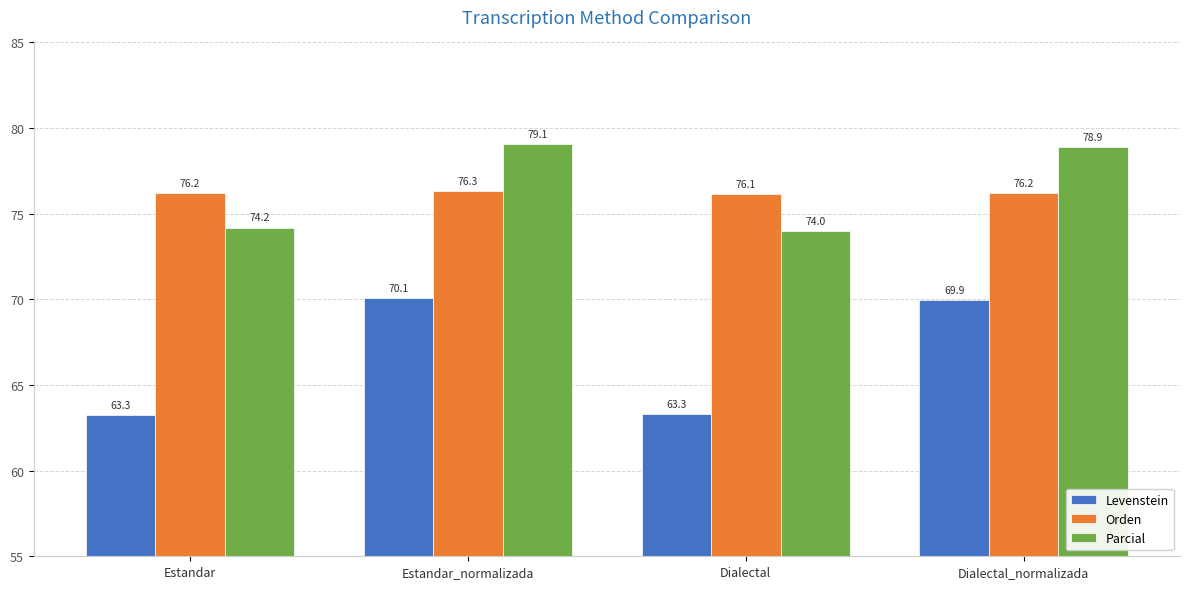

True or false: Levenstein has a value of 14.3 at Estandar.

False